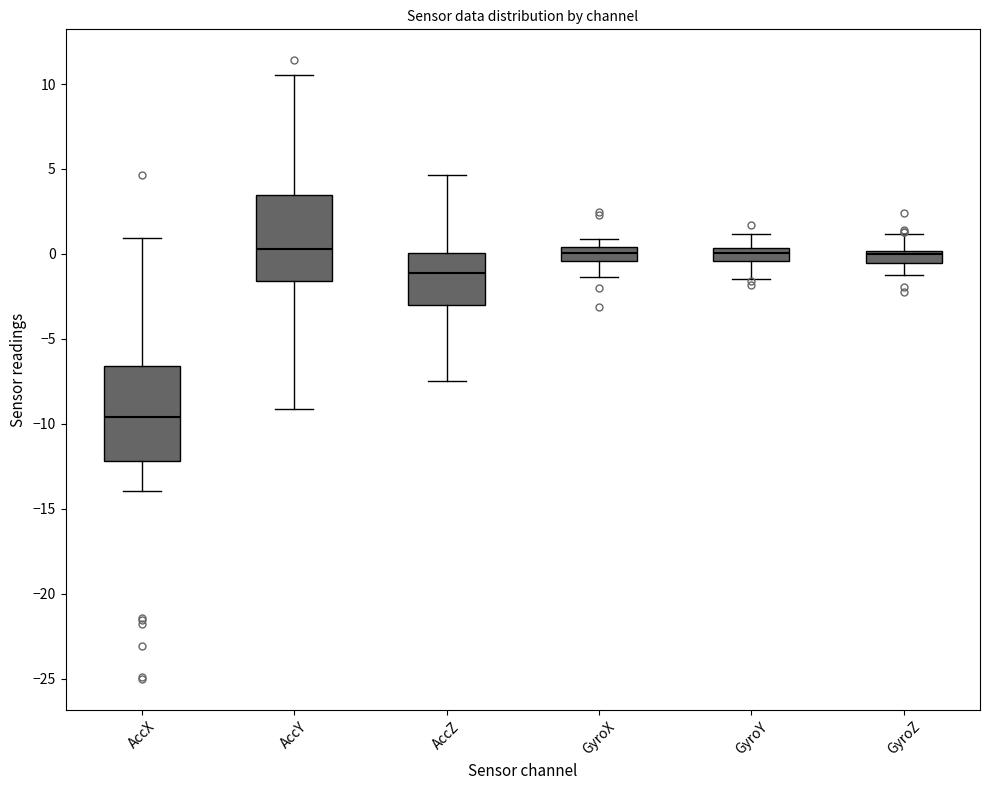

Where does the upper whisker of the box for AccX end on the y-axis? The values are not printed on the chart, so give them approximately, as read against the axis.

1.0